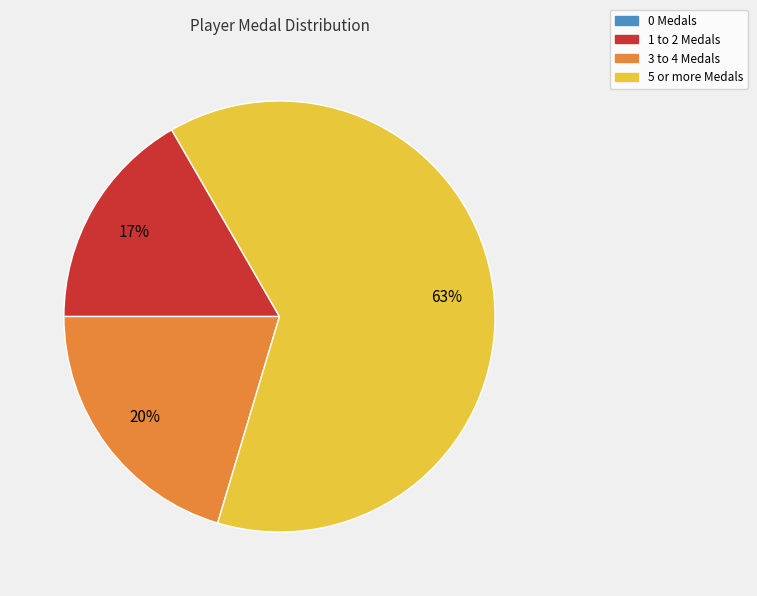

Is there a majority slice in this chart?

Yes